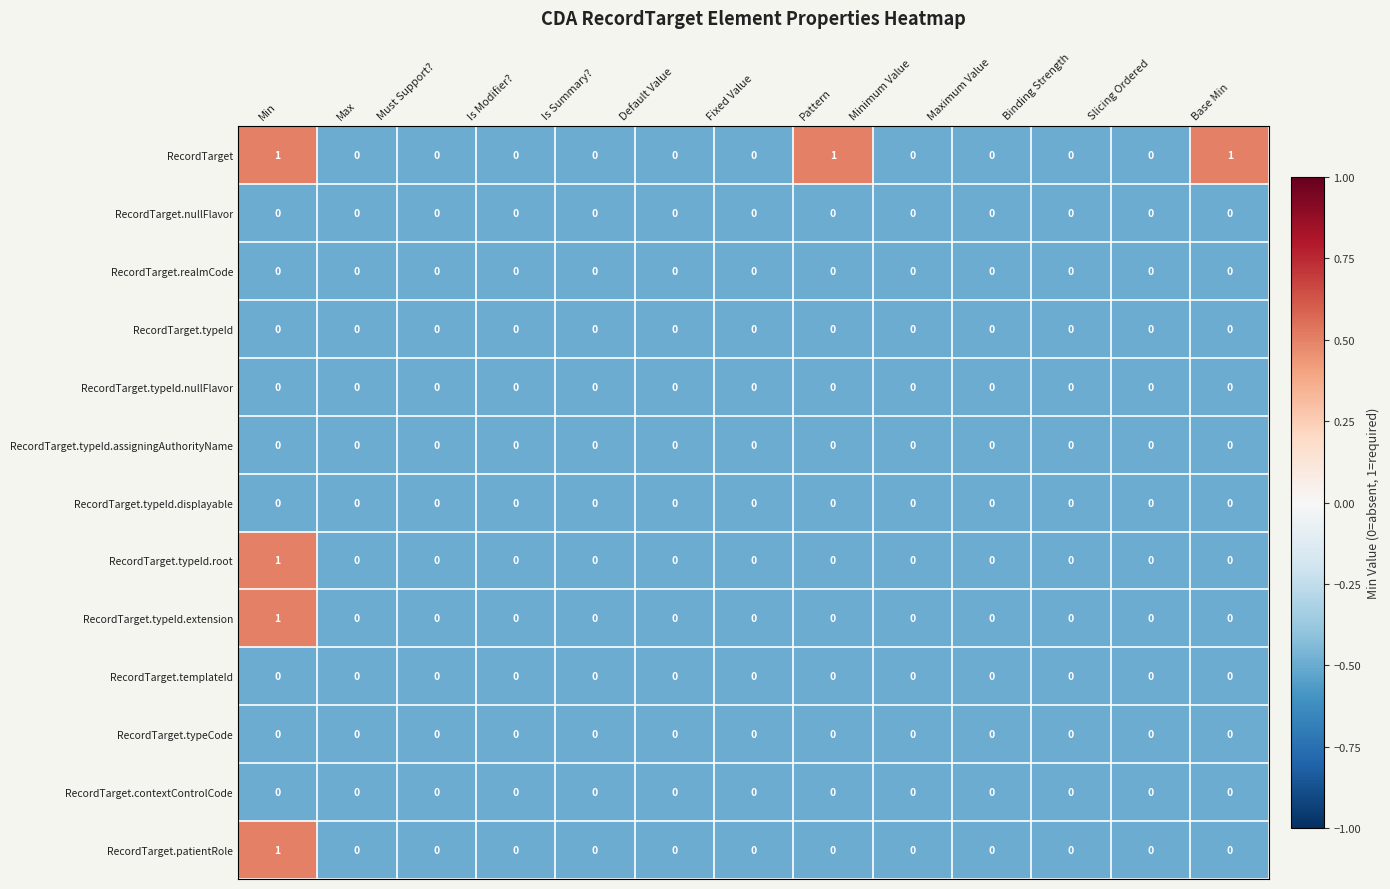

How many RecordTarget.typeId.root values are between 0 and 1?

13